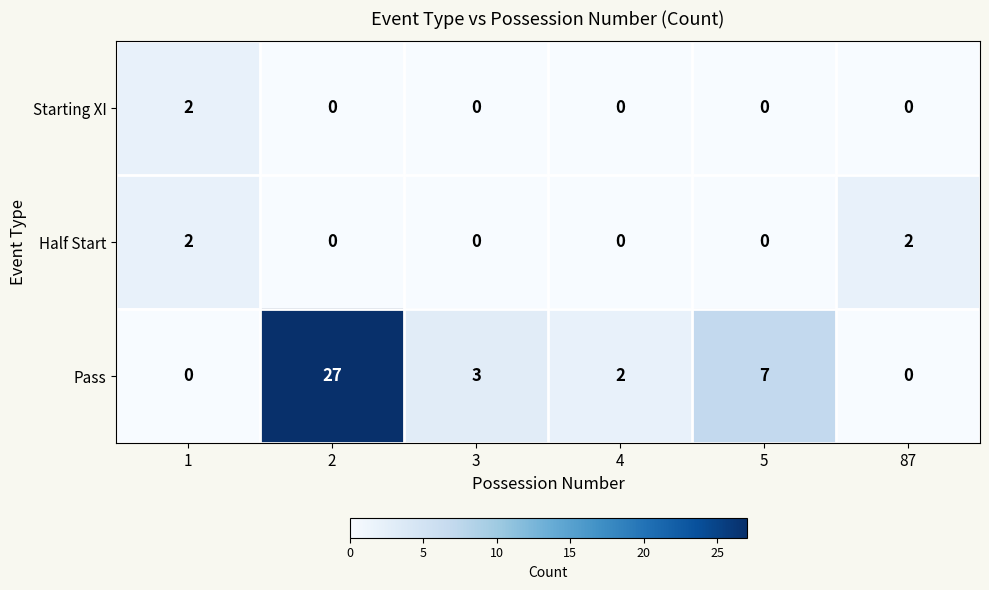

Reading left to right, list all the values displayed in this chart.

Starting XI: 2	0	0	0	0	0
Half Start: 2	0	0	0	0	2
Pass: 0	27	3	2	7	0